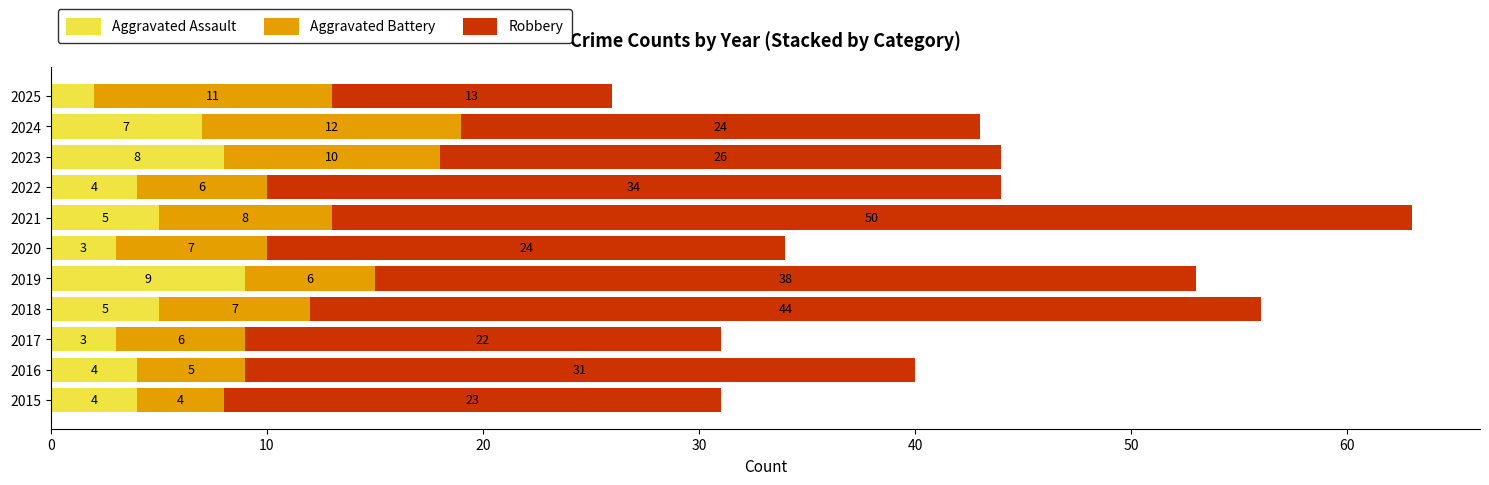

What is the difference between the Aggravated Assault values at 2021 and 2019?

4